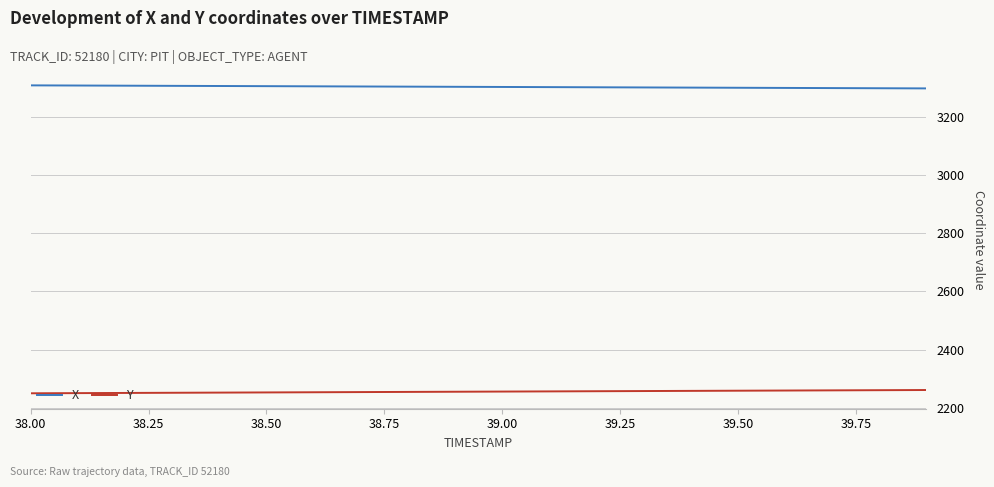

Rank the series by their average value, from highest to lowest.

X, Y